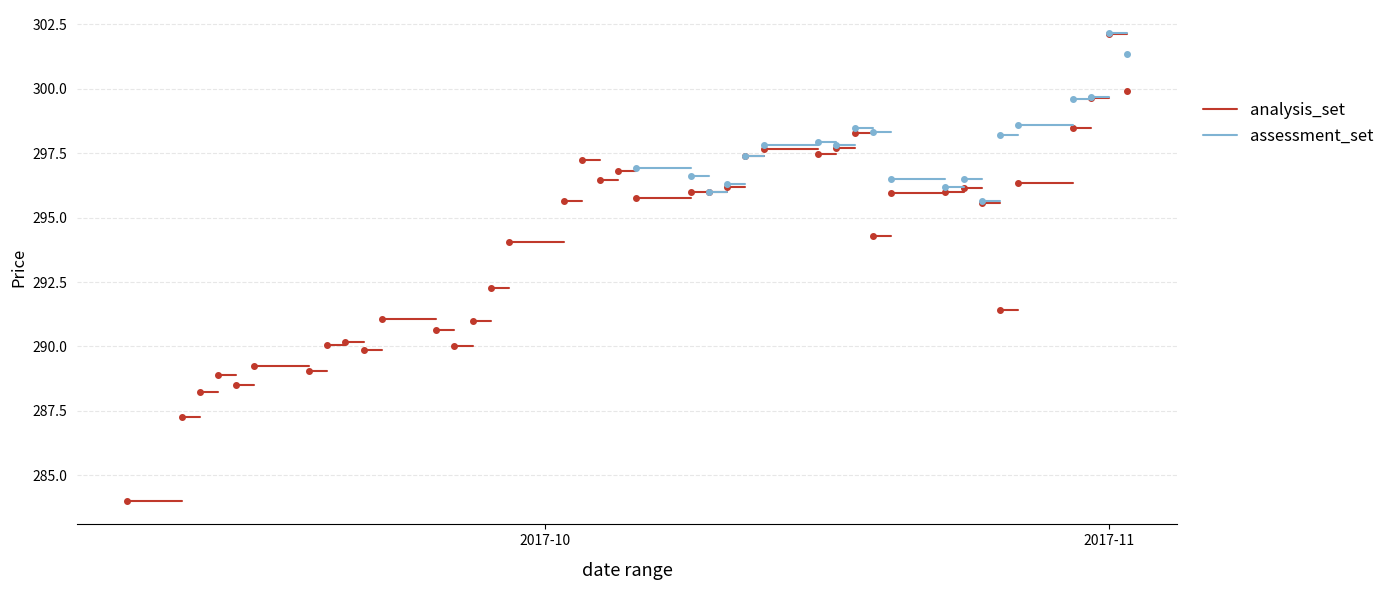

At which category is the sum across all series the highest?

2017-10